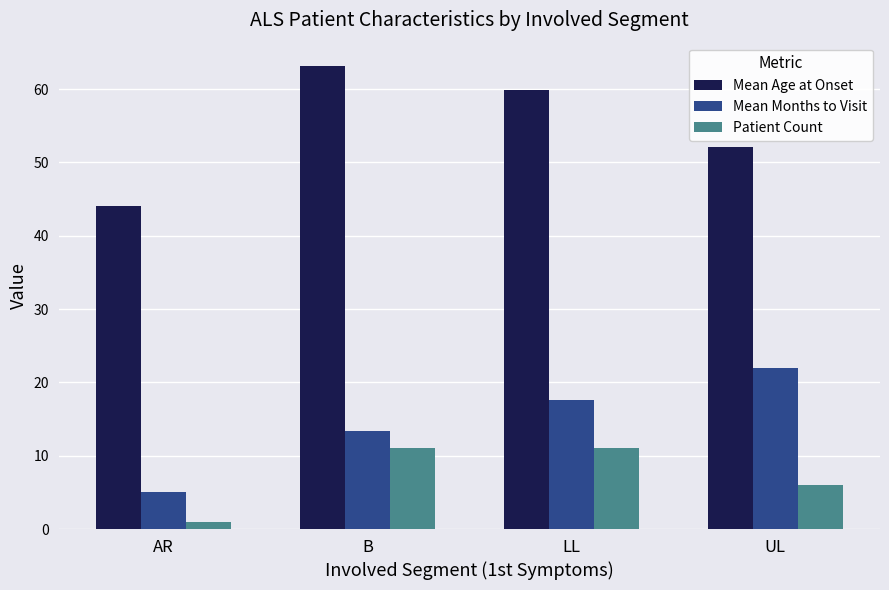

What is the minimum value shown in the chart?

1.0